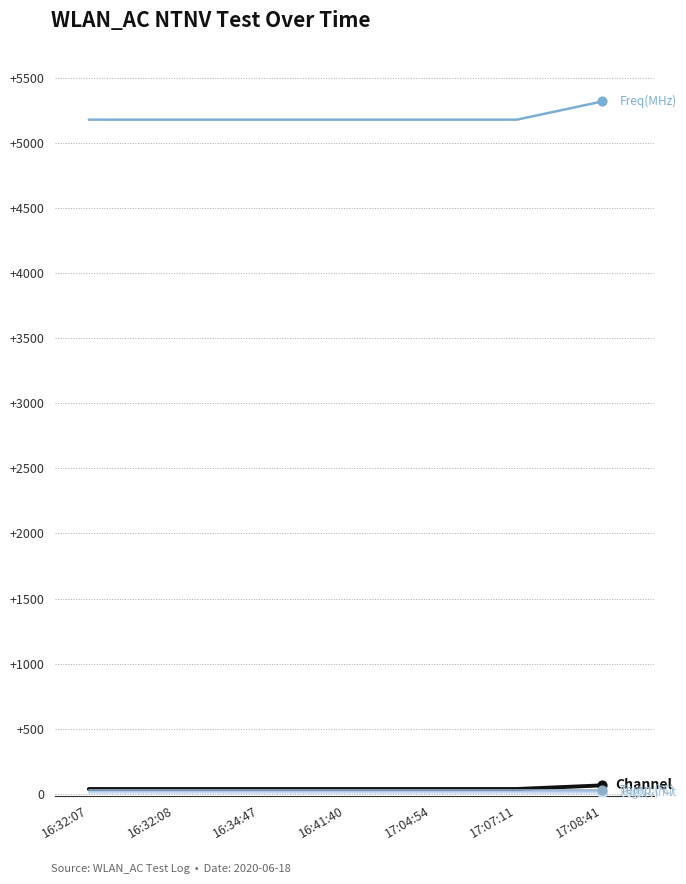

Does the chart have visible grid lines?

Yes